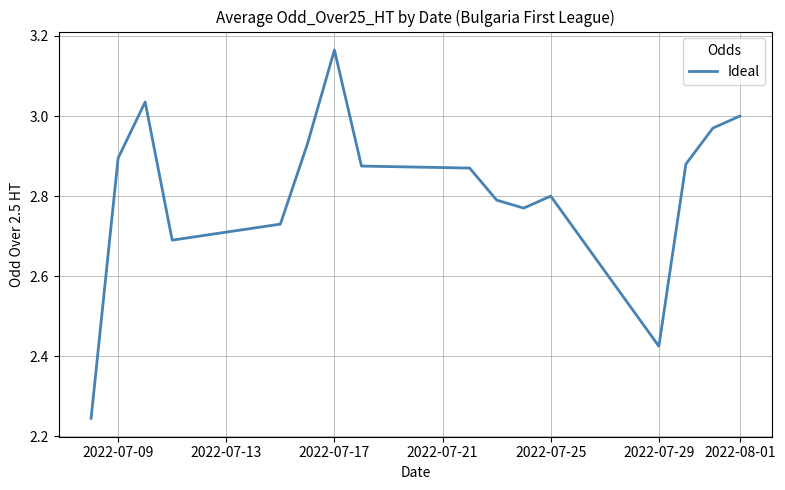

What is the difference between the maximum and minimum values?

0.9